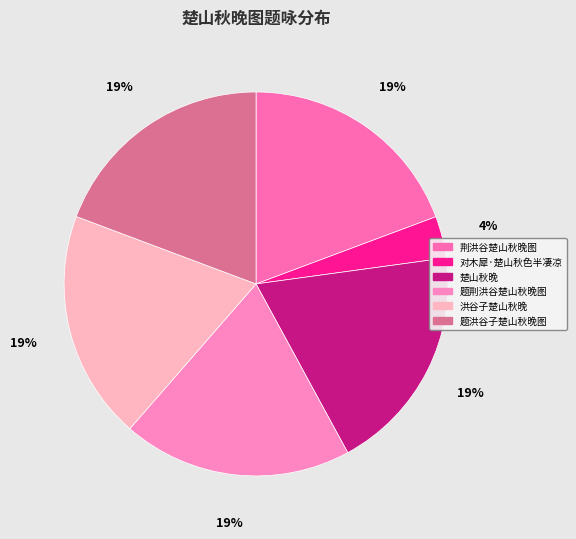

True or false: 洪谷子楚山秋晚 accounts for 11% of the total.

False